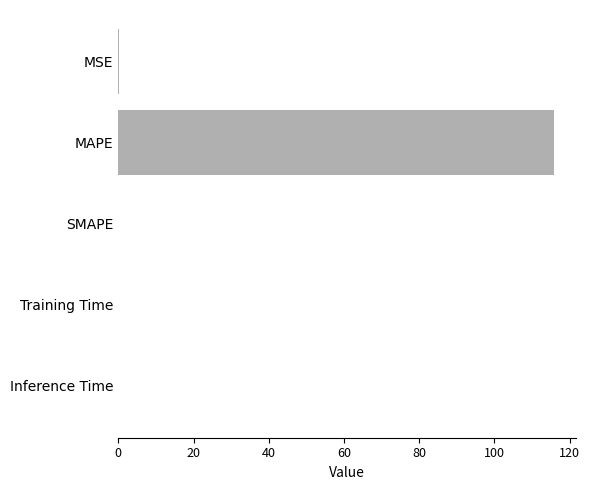

True or false: the data shows 115.9 at MAPE.

True